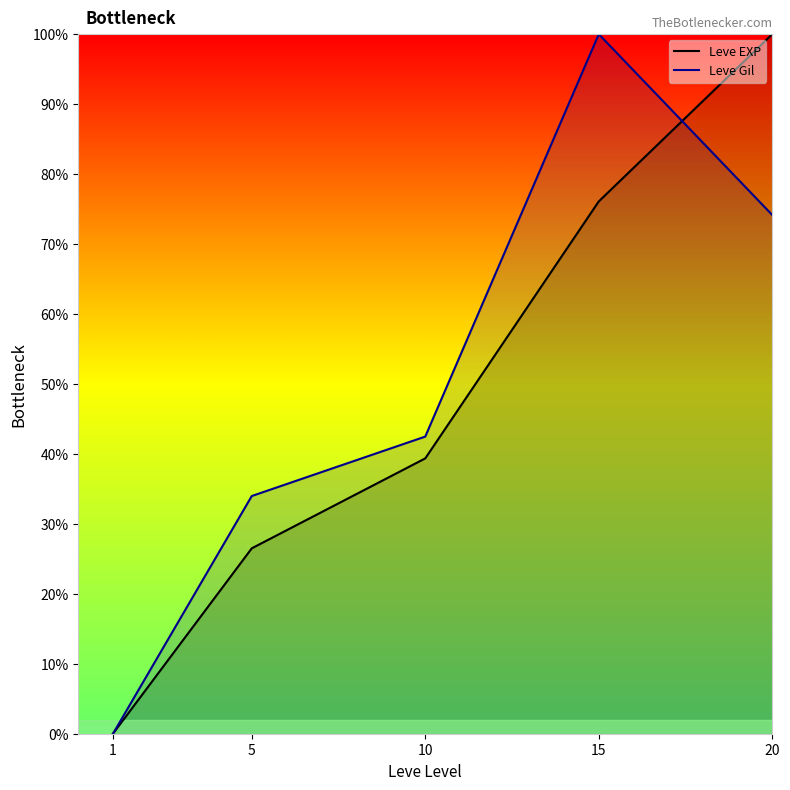

The Leve Gil series shows -32.6 at 1. True or false?

False